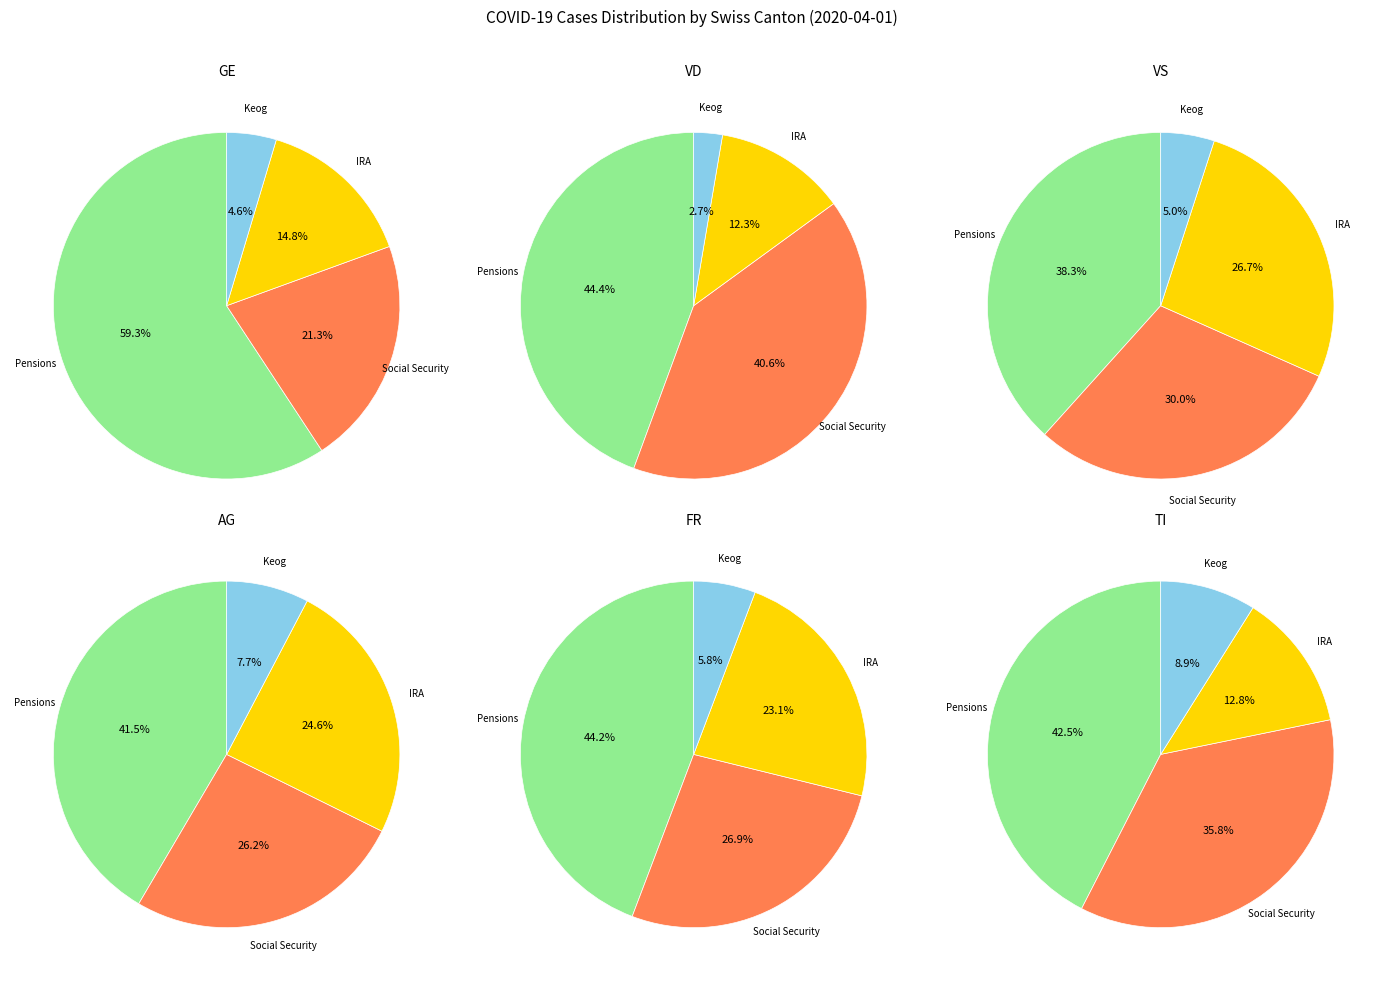

Does values account for over 50% of the chart?

No